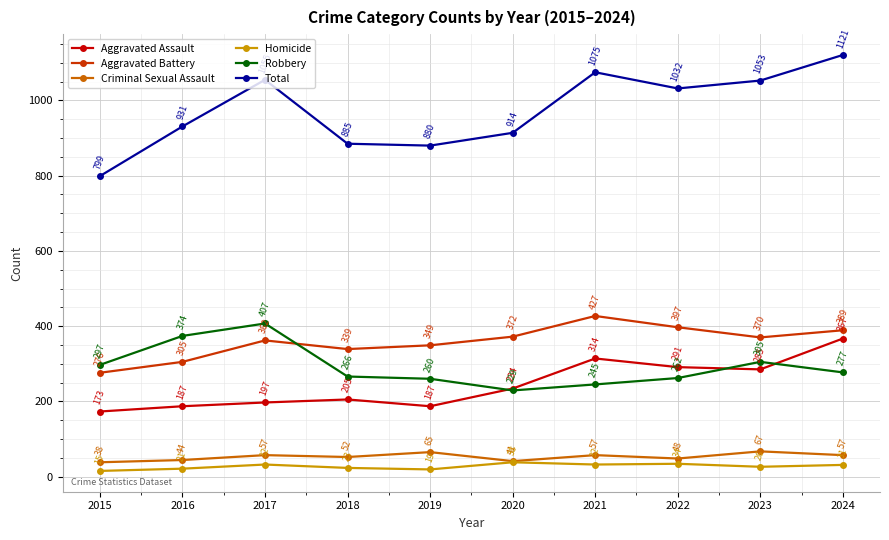

At which category is the sum across all series the highest?

2024